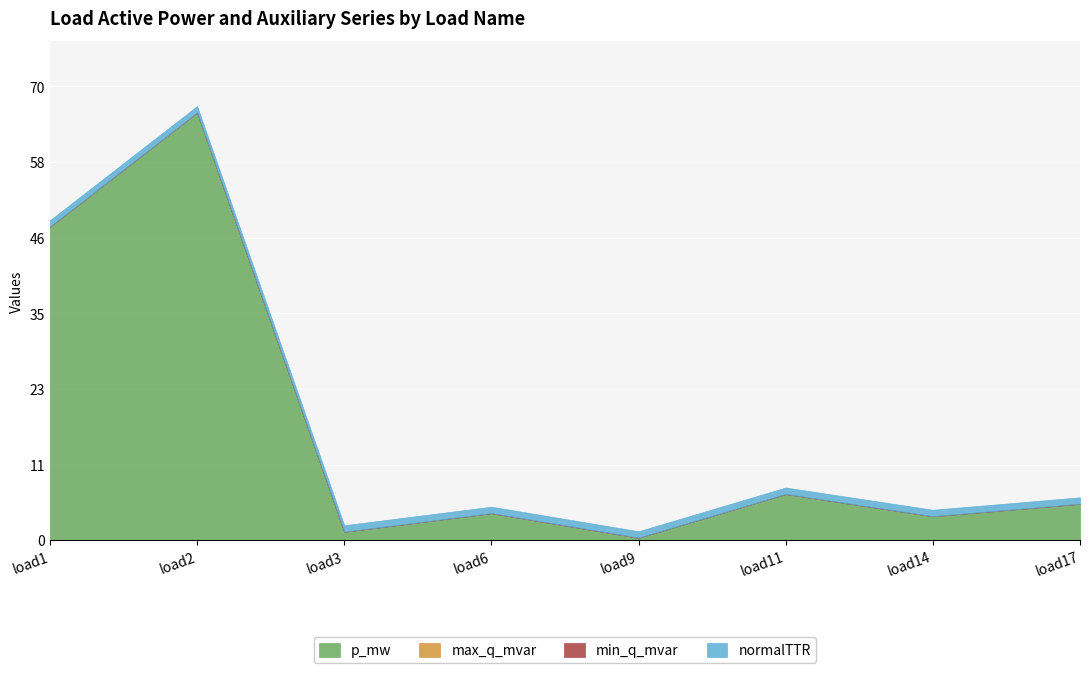

Does the chart display data point markers on the line(s)?

No